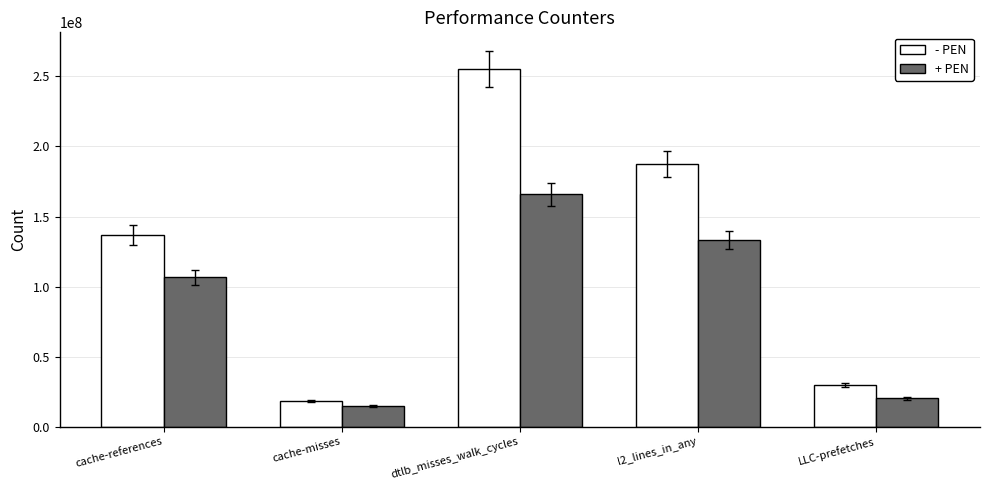

What is the difference between the highest and lowest values at l2_lines_in_any?

54373992.8